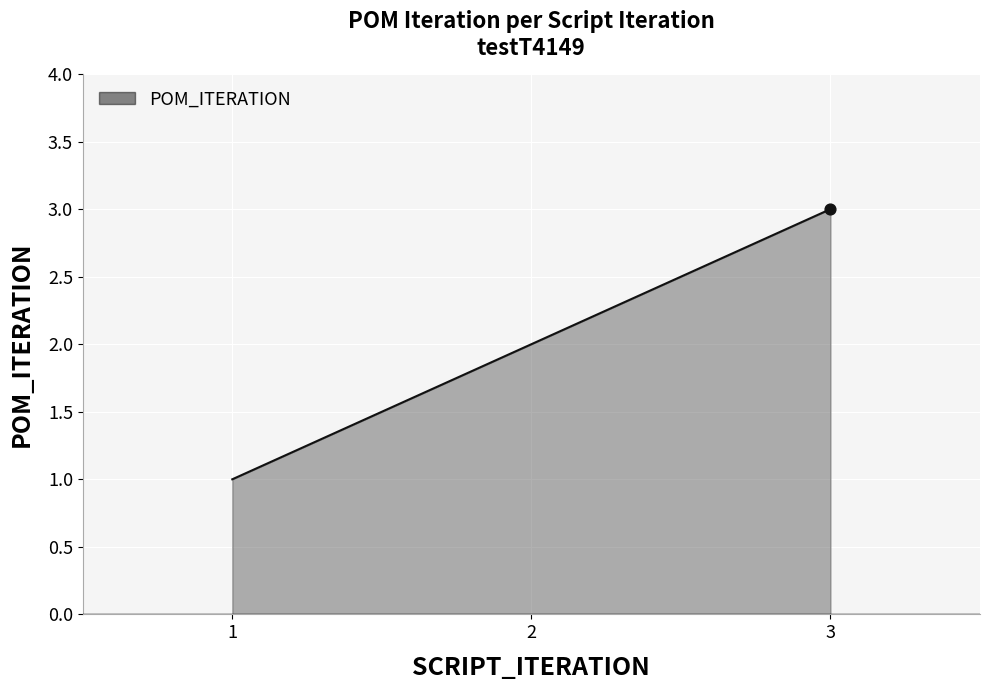

What is the ratio of the value at 2 to the value at 3?

0.7